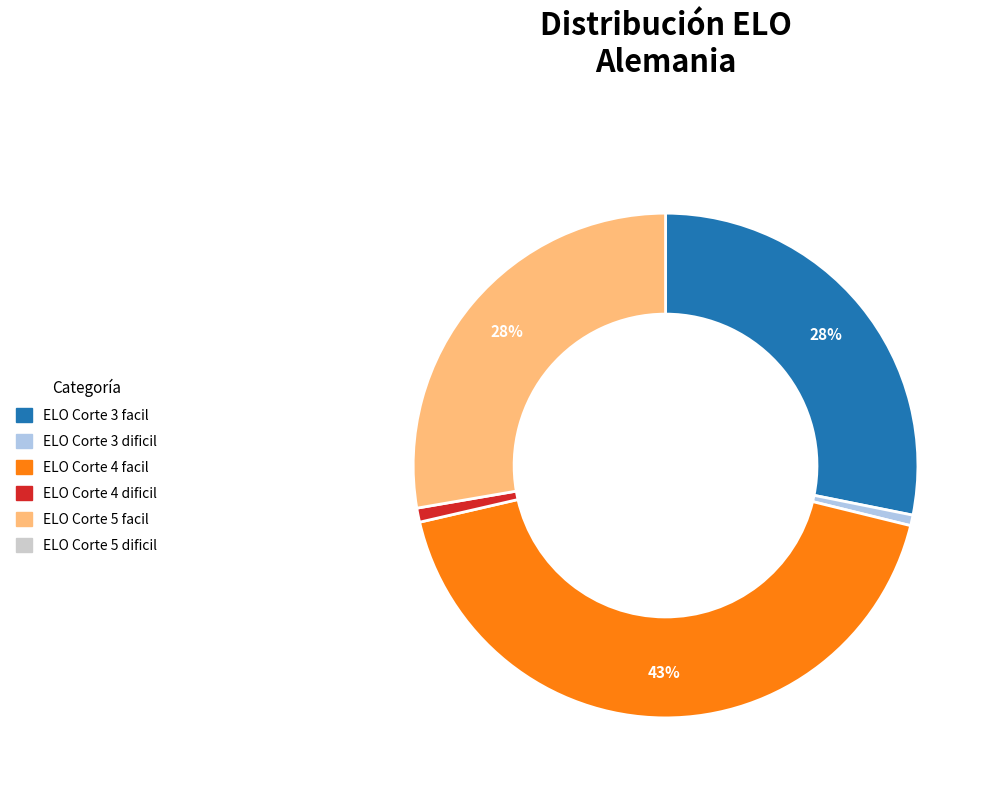

Does any single category account for the majority?

No